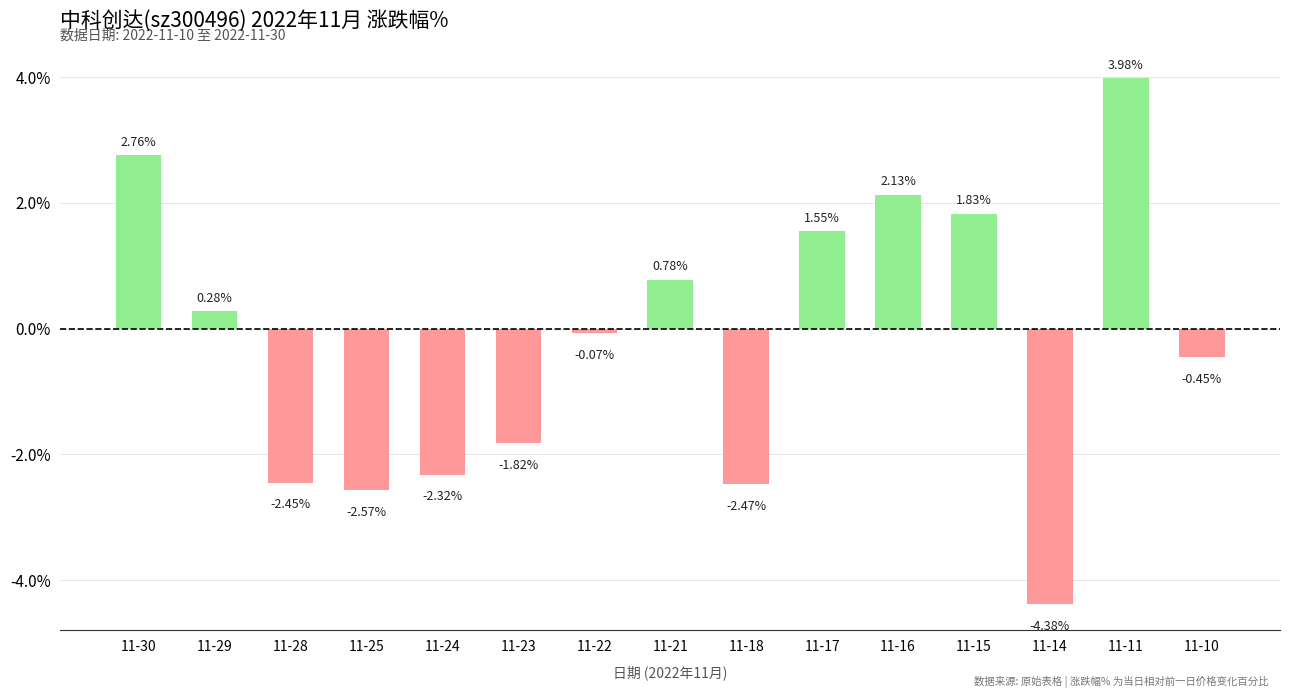

Which has a higher value, 11-15 or 11-18?

11-15